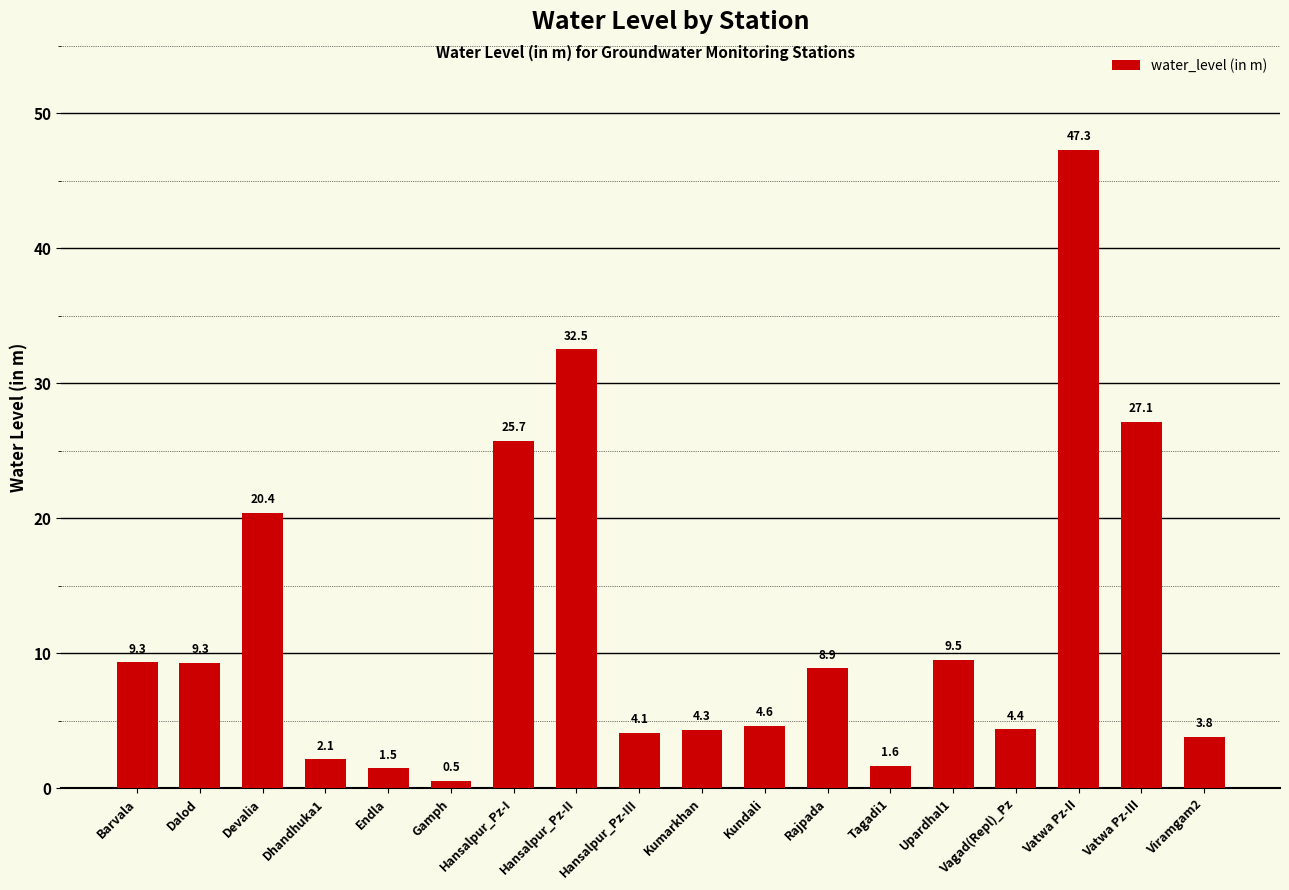

What position from the left is Vatwa Pz-II?

16